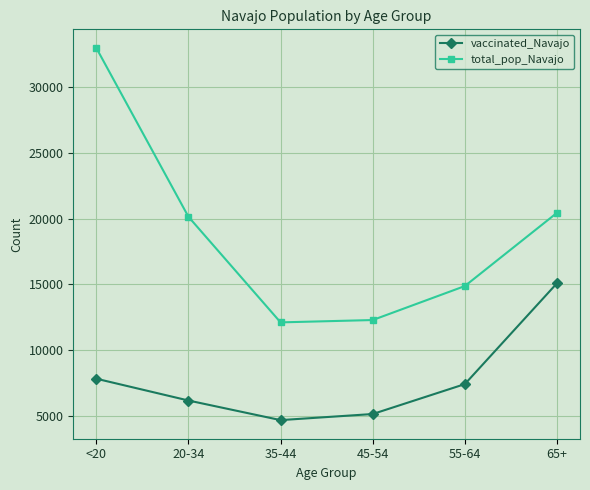

What is the sum of the total_pop_Navajo values at 35-44 and 55-64?

26976